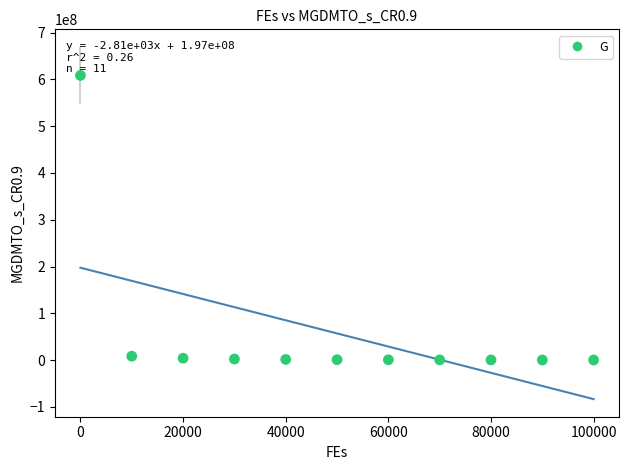

What is the range of Y values (max minus min)?

608268666.6